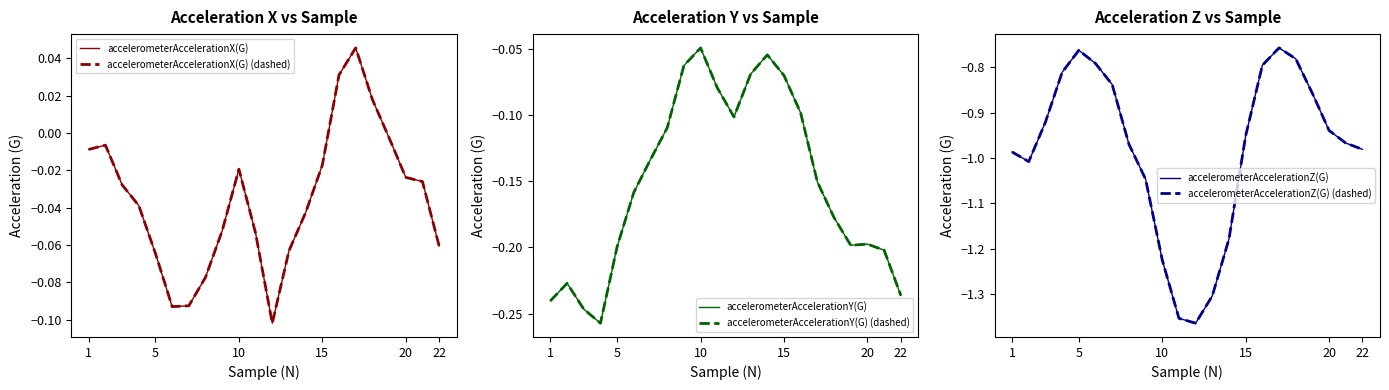

What is the value of the accelerometerAccelerationY(G) point at the 22nd from the left?

-0.2